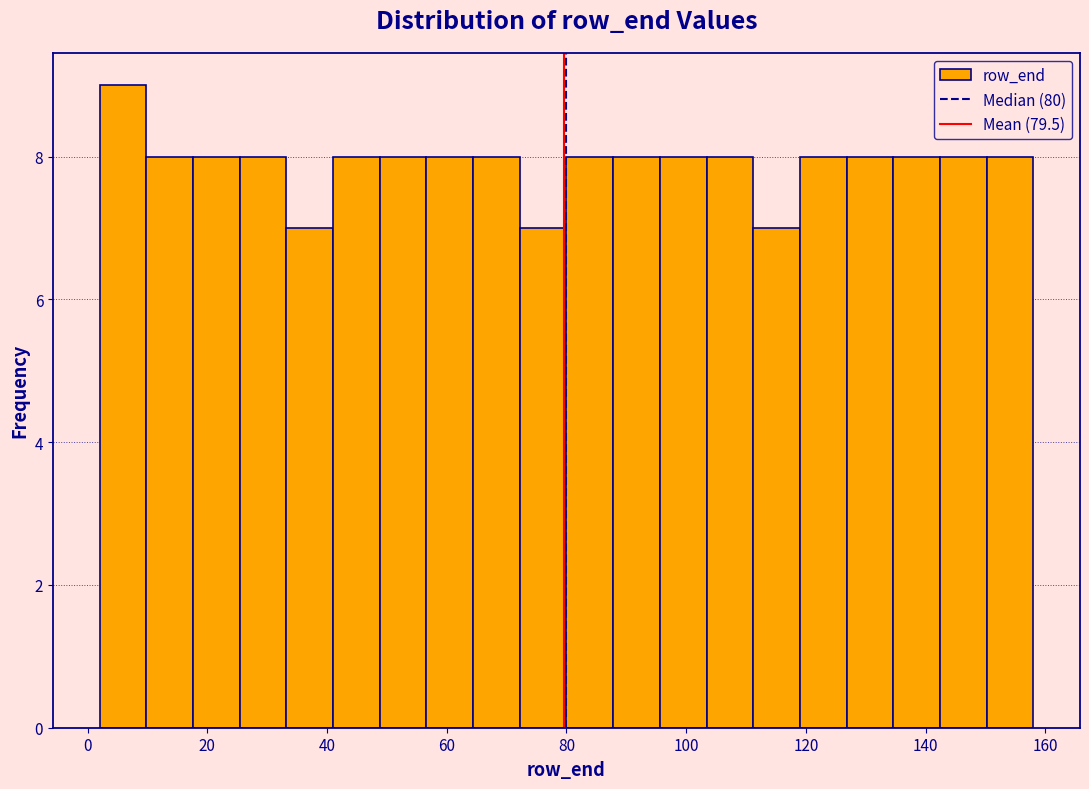

Read against the x-axis, roughly where is the centre of the tallest bar?

6